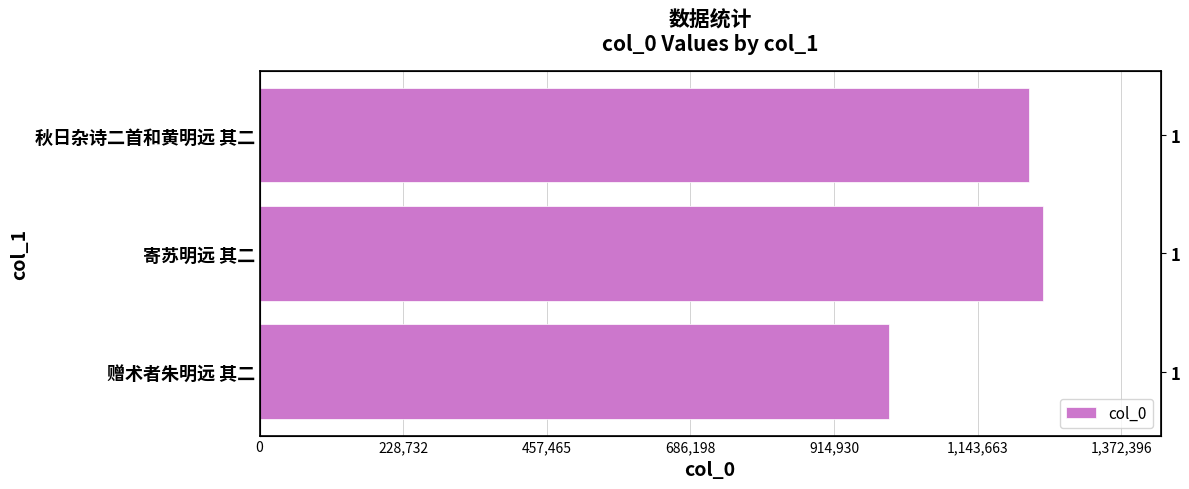

How many series are shown in this chart?

1